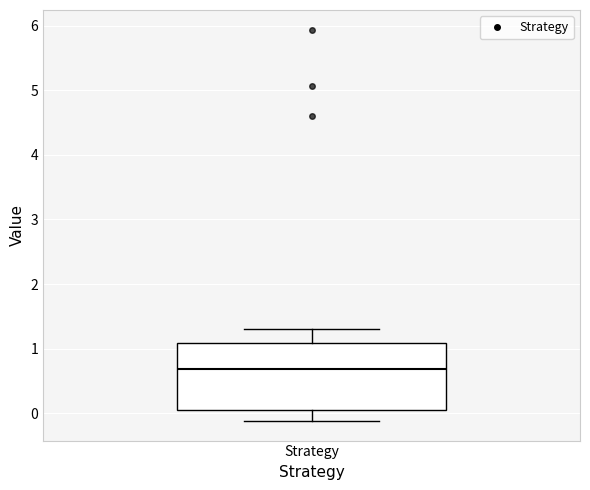

Where does the upper whisker of the box for Strategy end on the y-axis? The values are not printed on the chart, so give them approximately, as read against the axis.

1.3